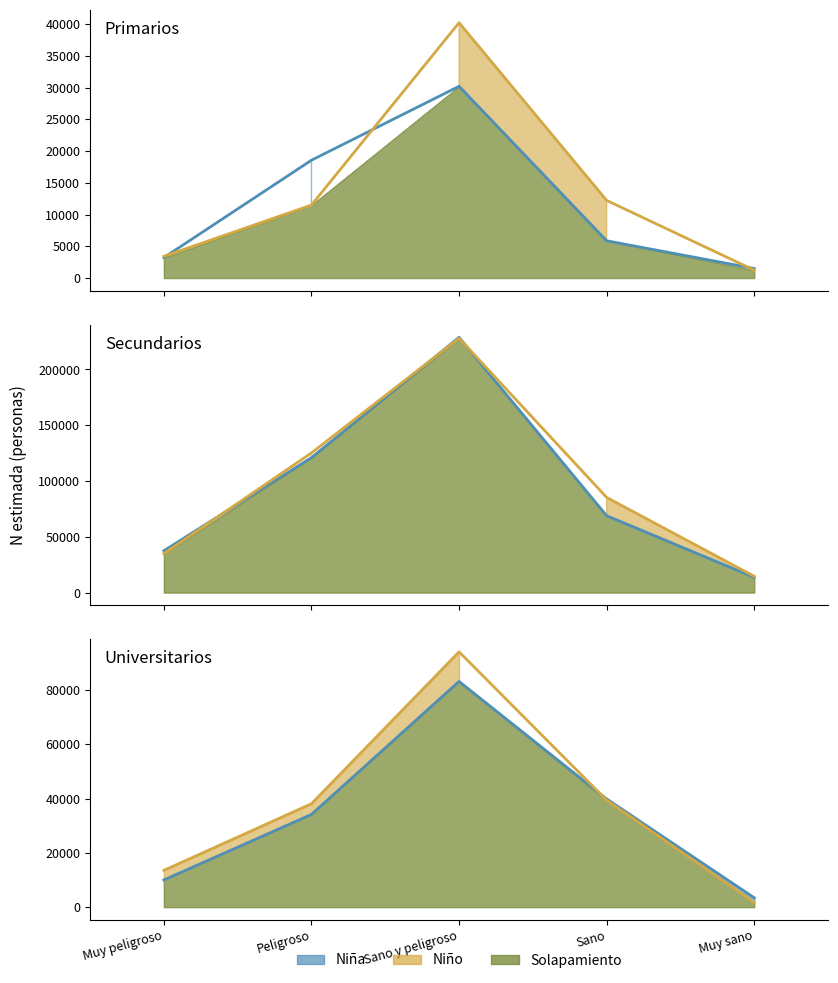

The value of Niño (línea) at Sano is 60041. True or false?

False